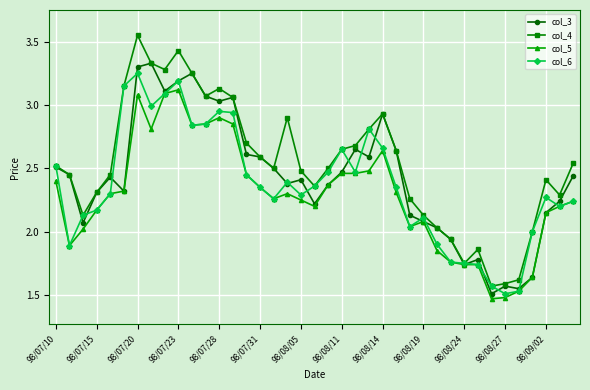

True or false: col_6 has more than 2 points higher than both neighbors.

True